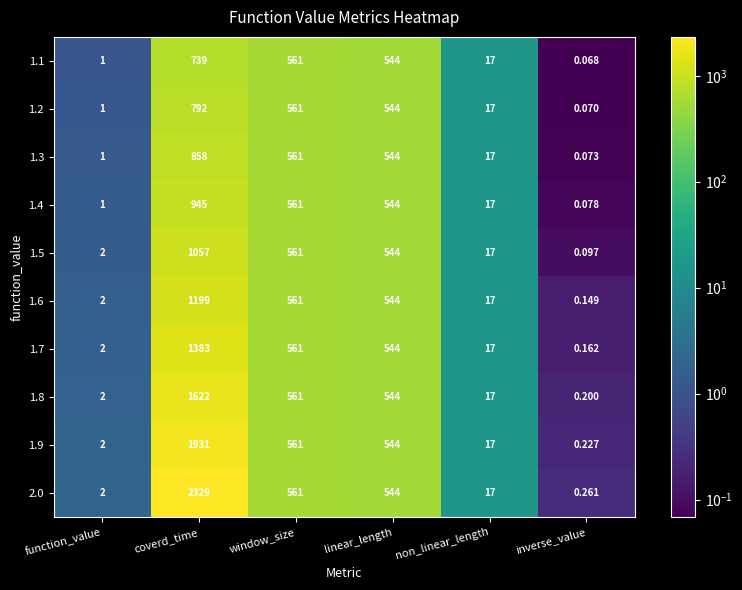

List the labels in order of 1.9 value, smallest first.

inverse_value, function_value, non_linear_length, linear_length, window_size, coverd_time